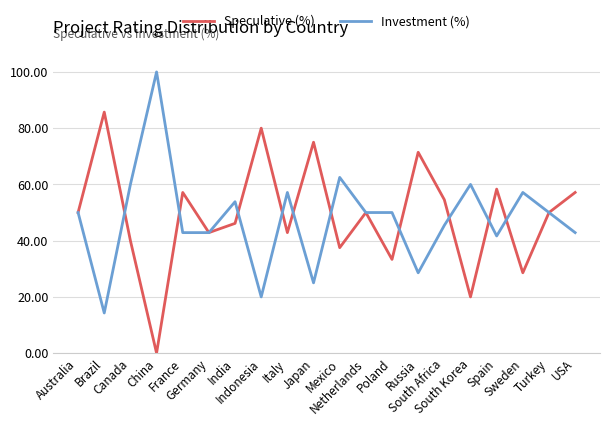

What position from the left is Germany?

6